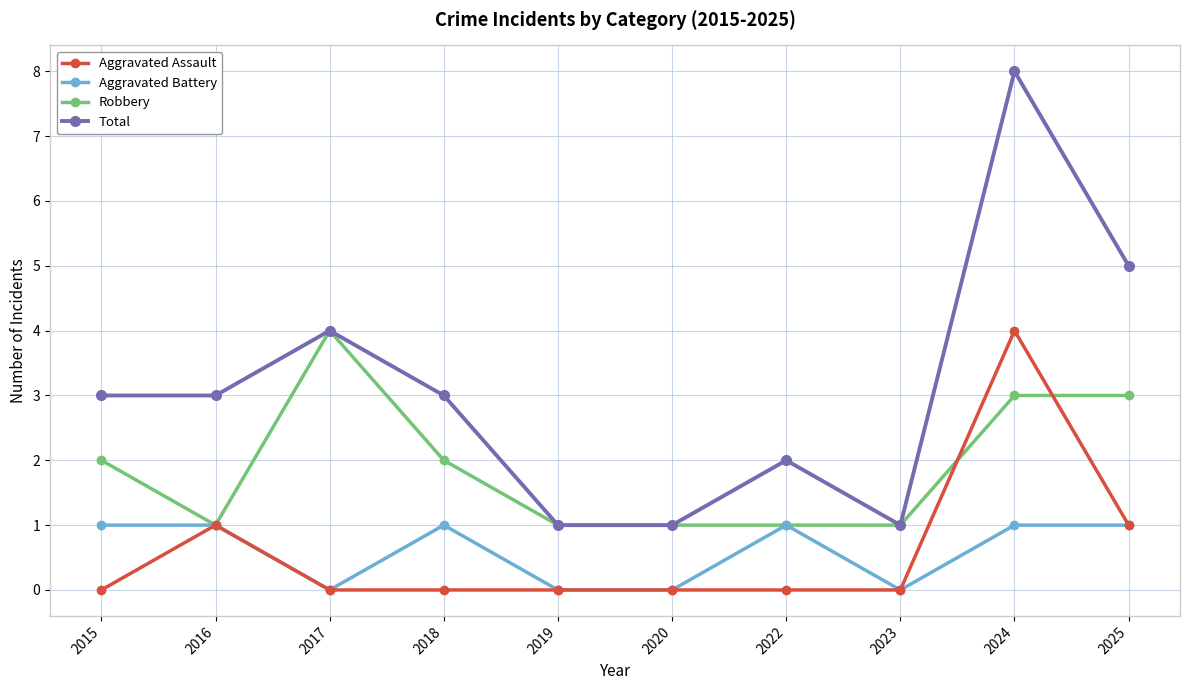

Does the chart display data point markers on the line(s)?

Yes